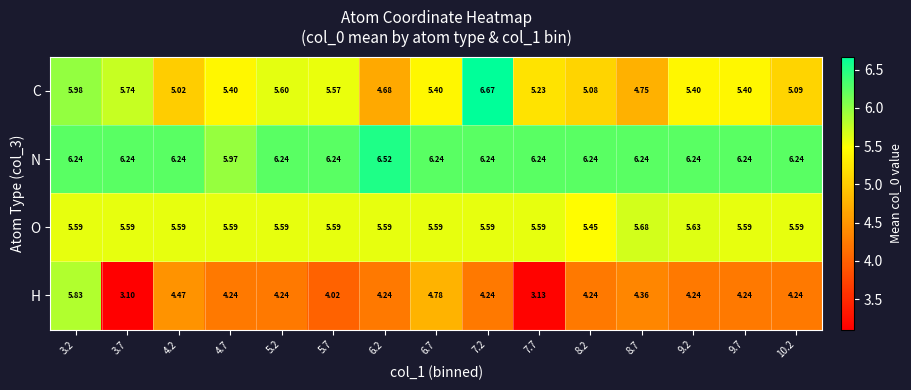

What is the total value across all series at 9.7?

21.5